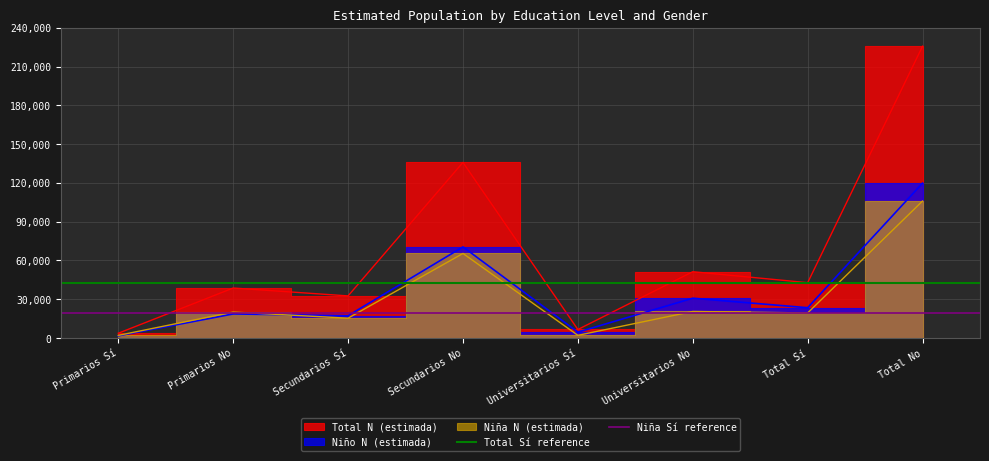

Is this an area chart (filled region under the line)?

No